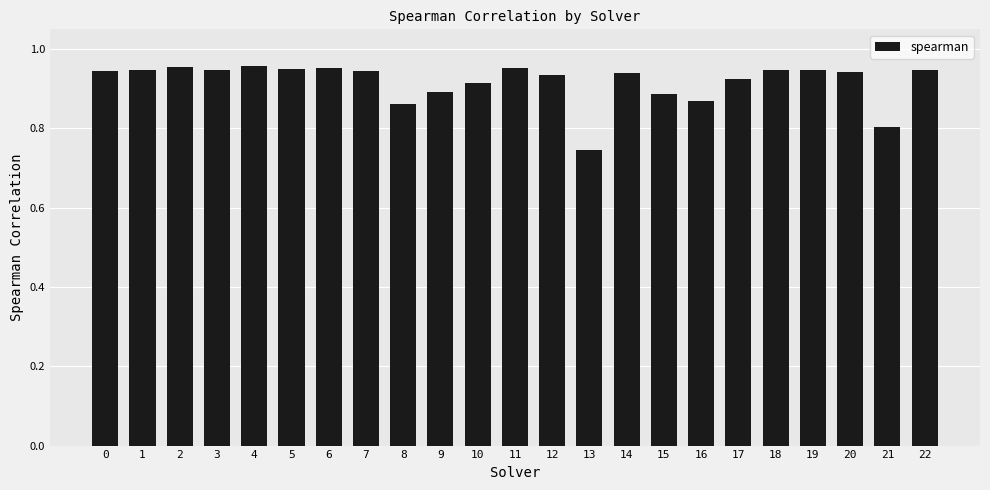

The value at 18 is 0.2. True or false?

False